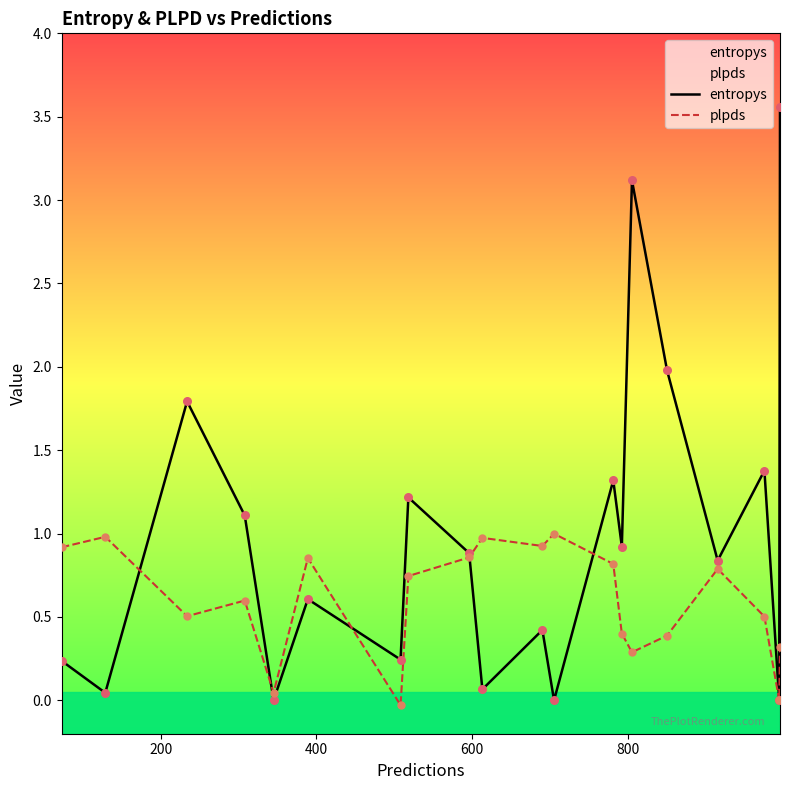

Which series has the widest spread of Y values?

entropys